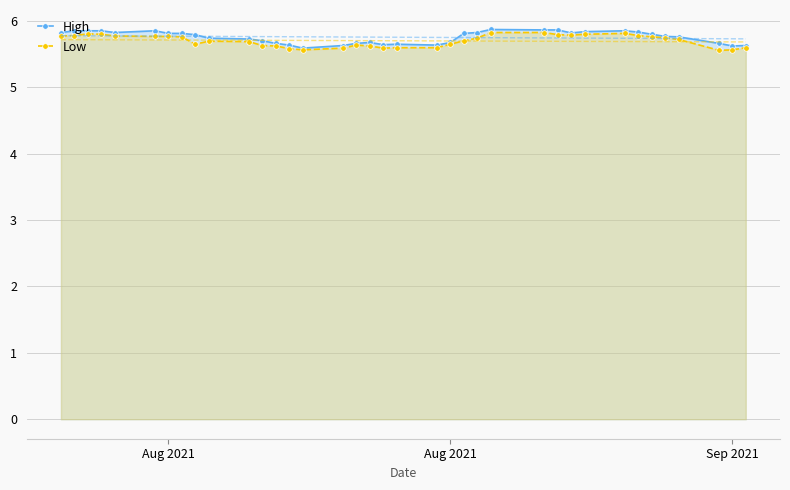

True or false: Low and High cross at least once.

False